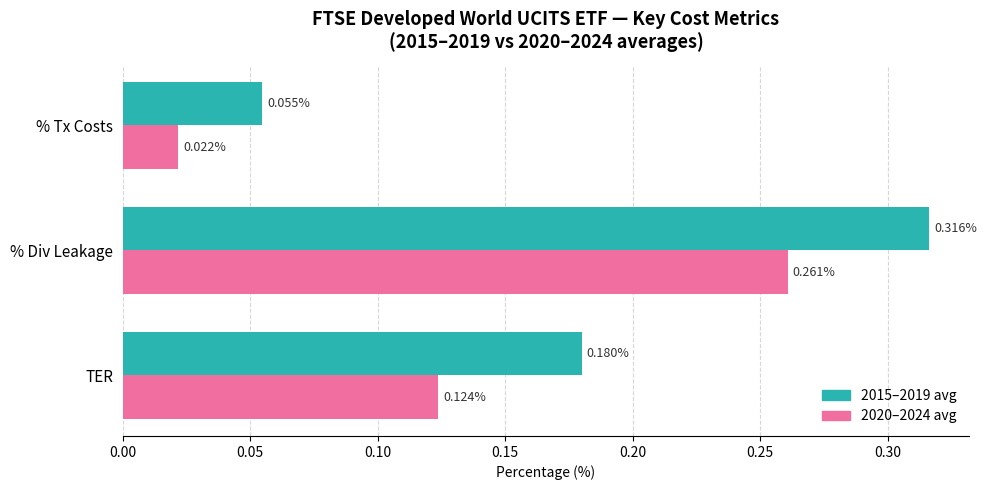

Rank the series by their average value, from highest to lowest.

2015–2019 avg, 2020–2024 avg